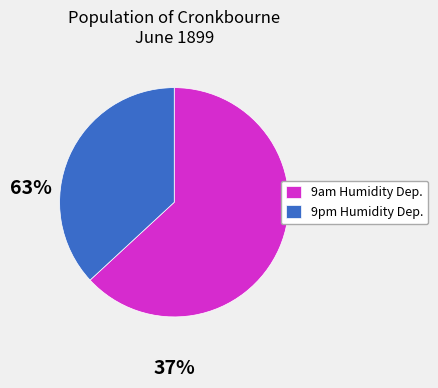

Is there any slice that represents more than half of the pie?

Yes